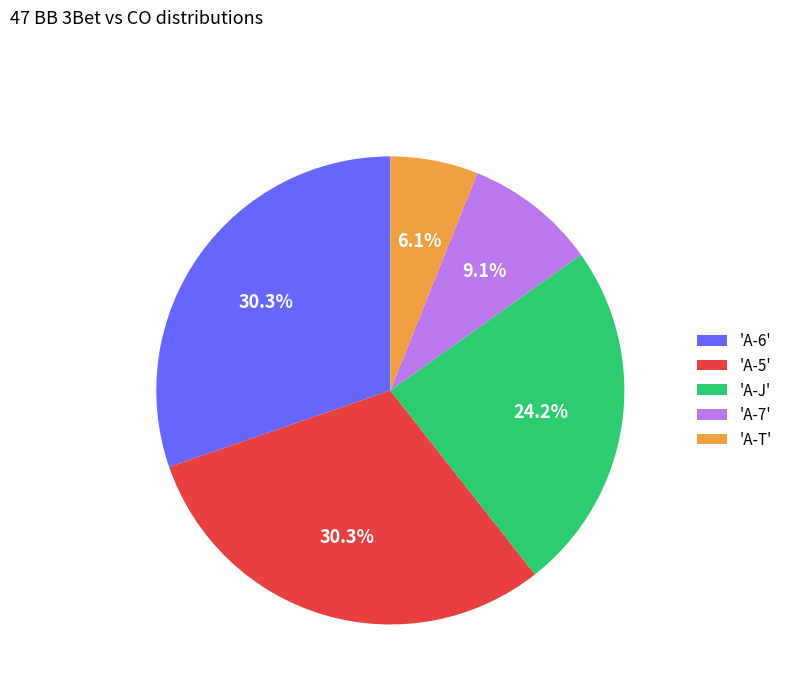

Does any single category account for the majority?

No